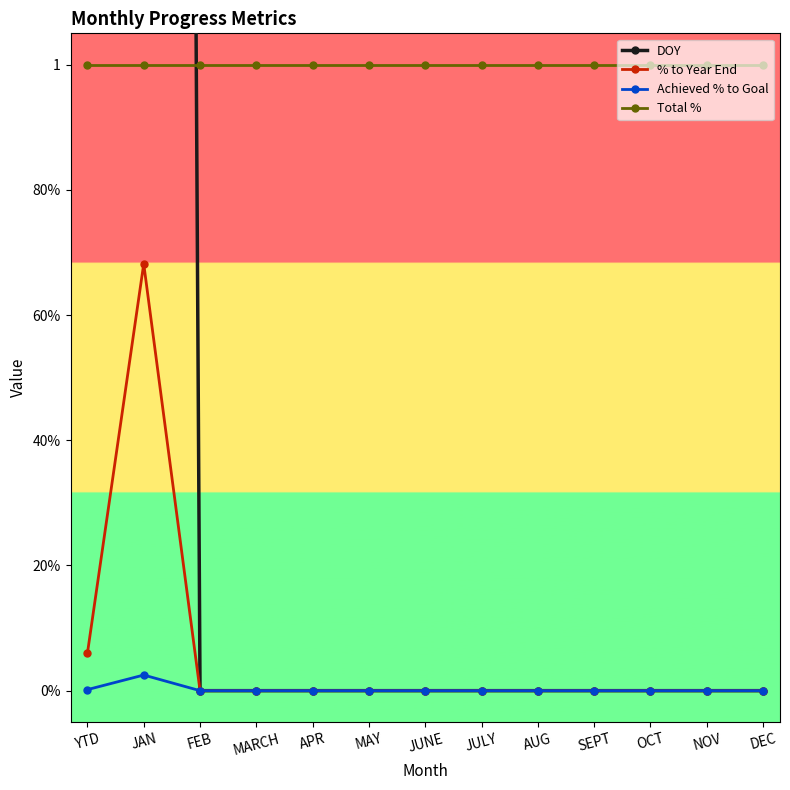

Is it true that Total % equals 1.8 at JULY?

False